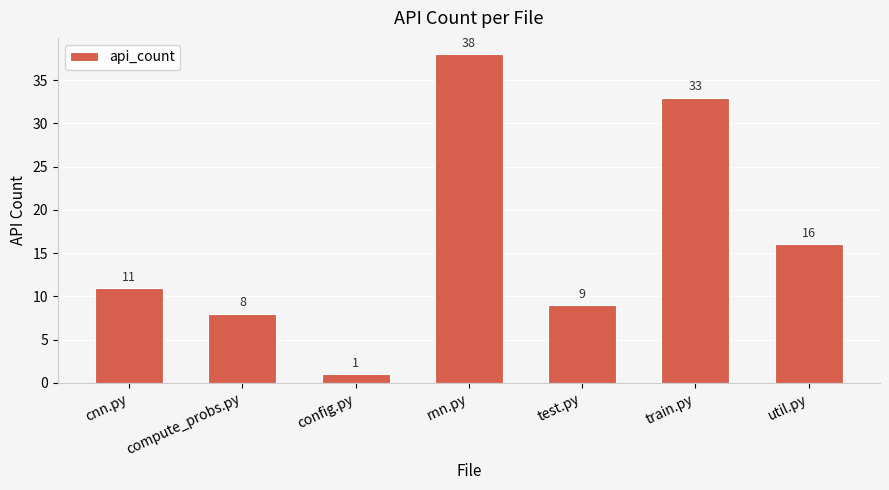

True or false: the data shows 11 at cnn.py.

True